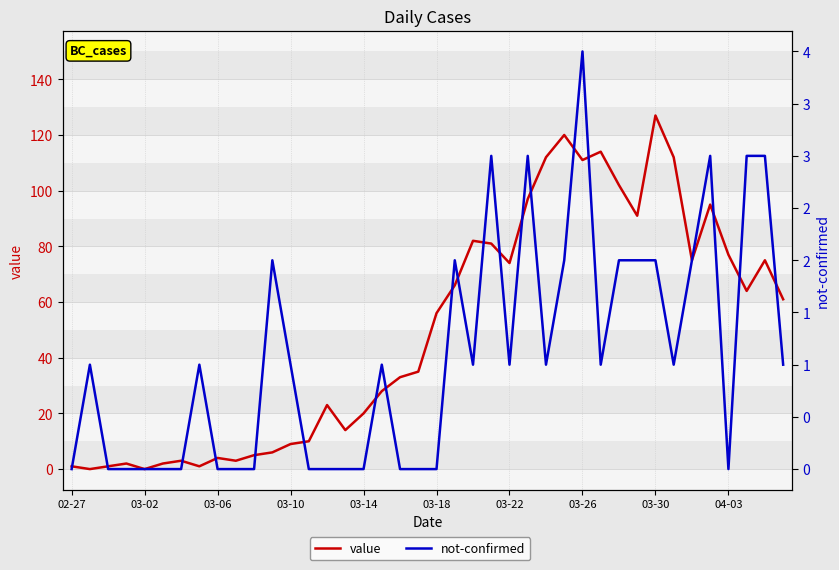

At which label does value reach its minimum?

03-02